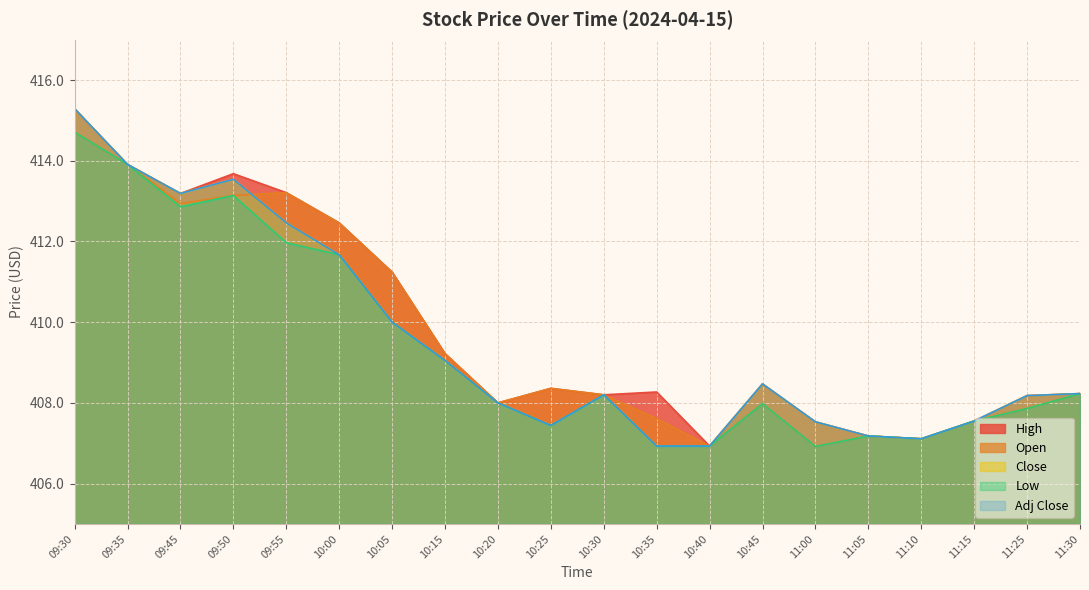

True or false: Adj Close and High intersect in this chart.

False